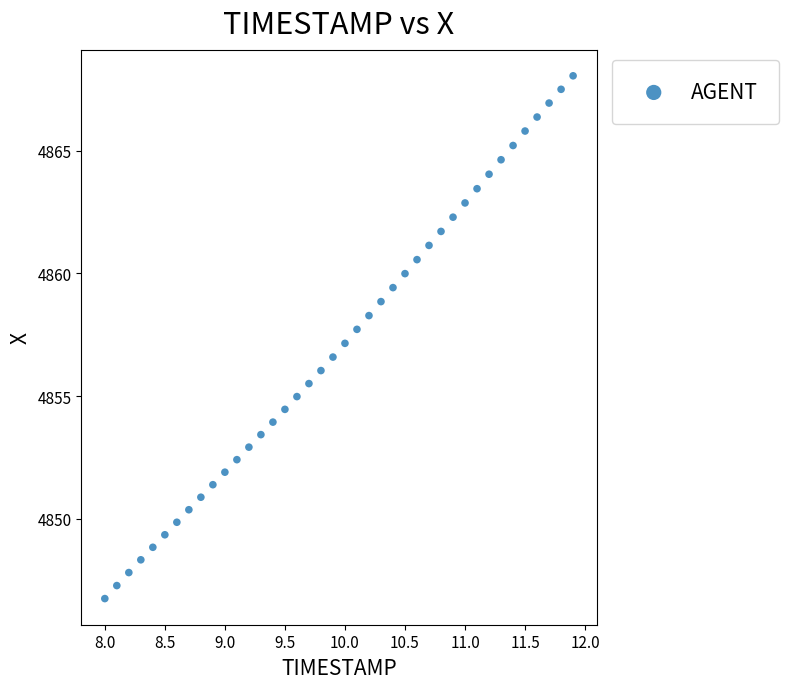

What is the range of X values (max minus min)?

3.9